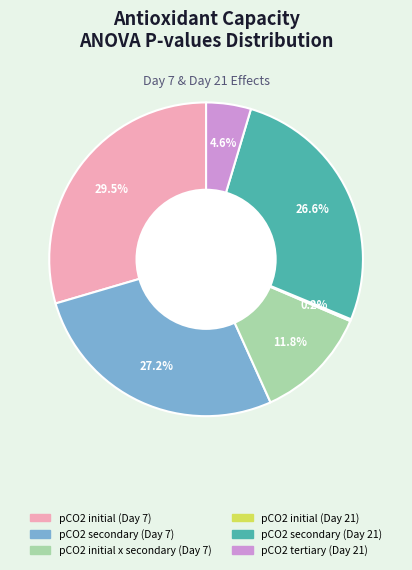

What is the largest slice in the pie chart?

pCO2 initial (Day 7)